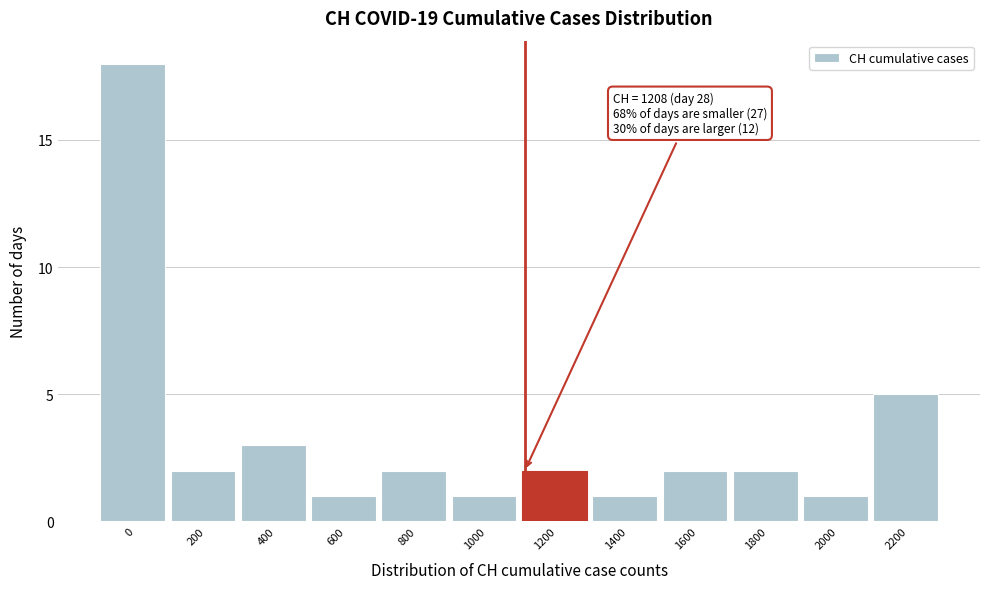

Reading left to right, what are all the values shown in this chart?

0=18	200=2	400=3	600=1	800=2	1000=1	1200=2	1400=1	1600=2	1800=2	2000=1	2200=5